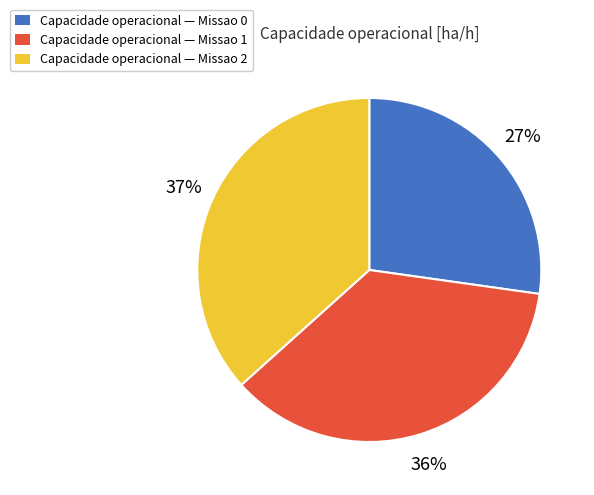

To the nearest percent, what is the average slice percentage?

33%